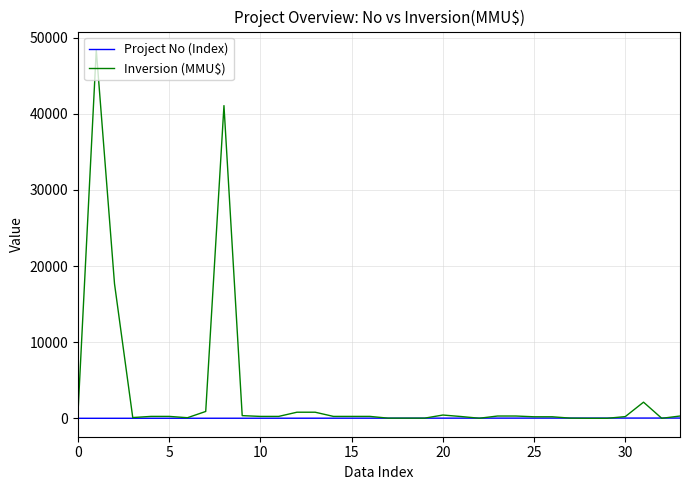

What is the highest value of the Inversion (MMU$) series?

48384